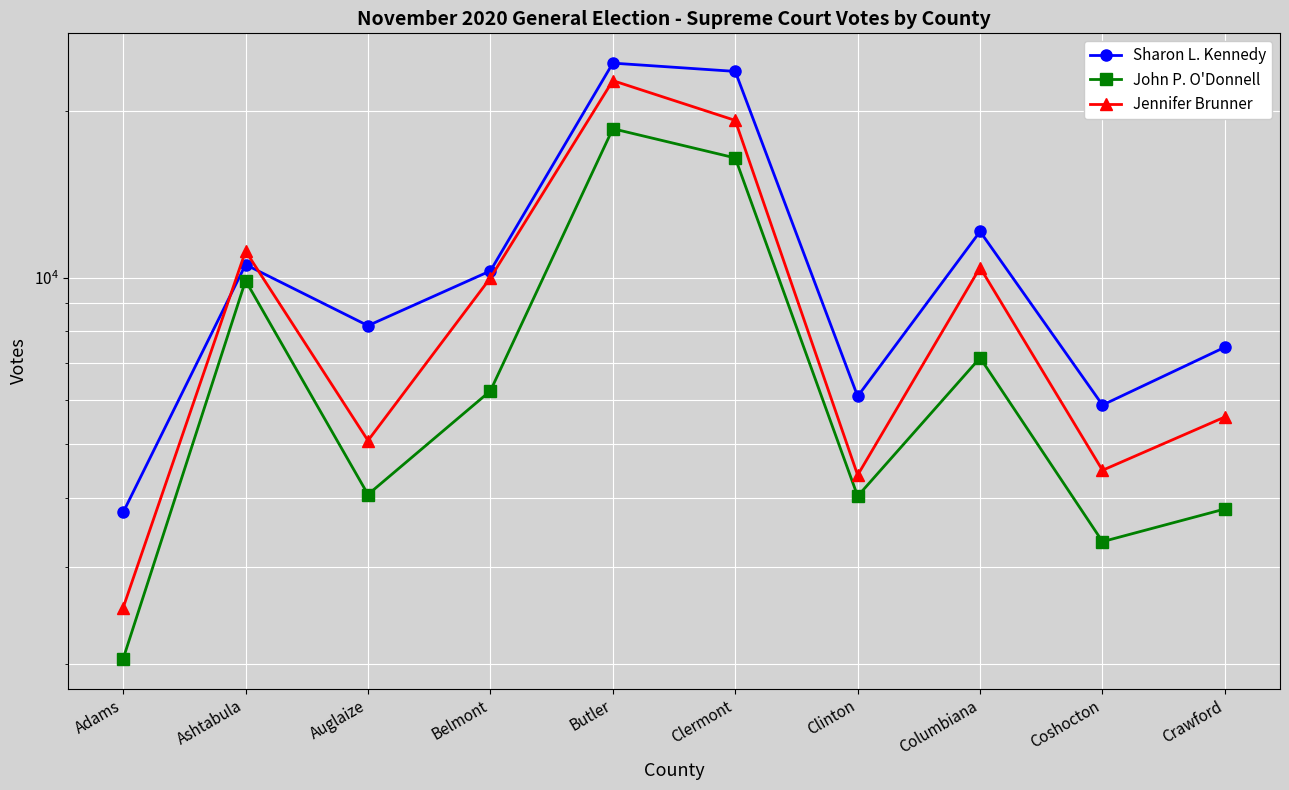

What is the difference between the maximum and minimum values in the John P. O'Donnell series?

16533